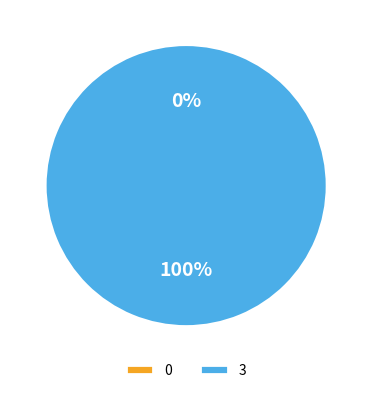

The 0 slice represents 7% of the pie. True or false?

False